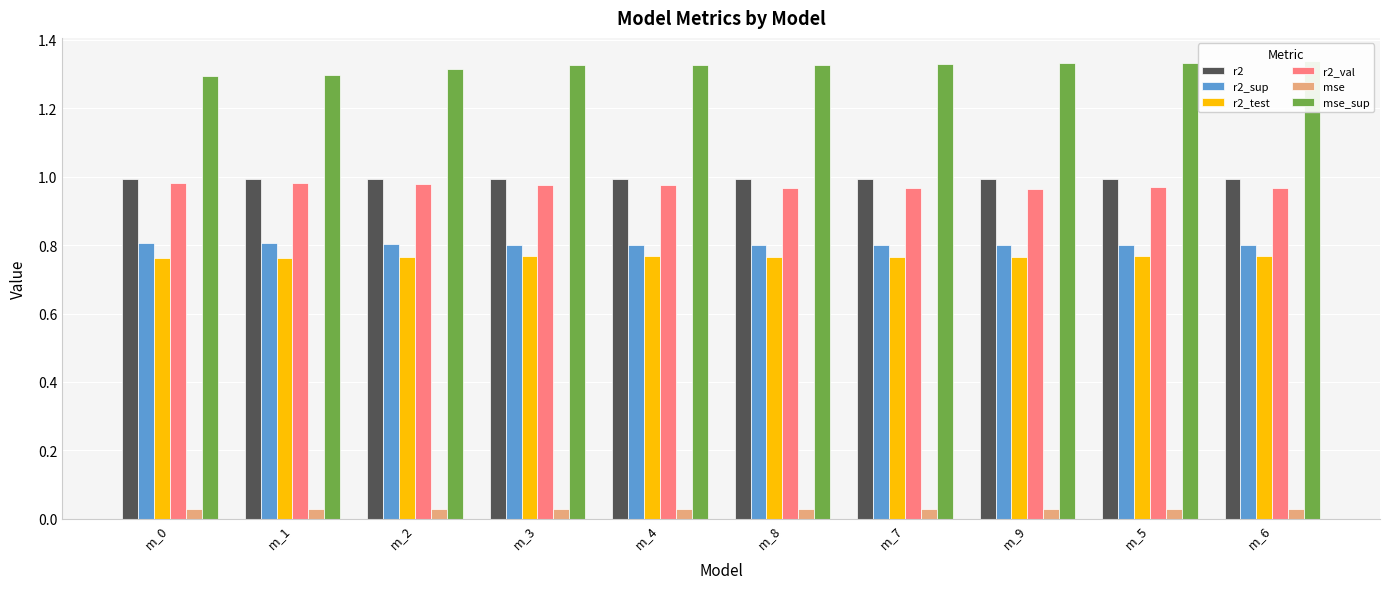

Which series has the largest total across all categories?

mse_sup